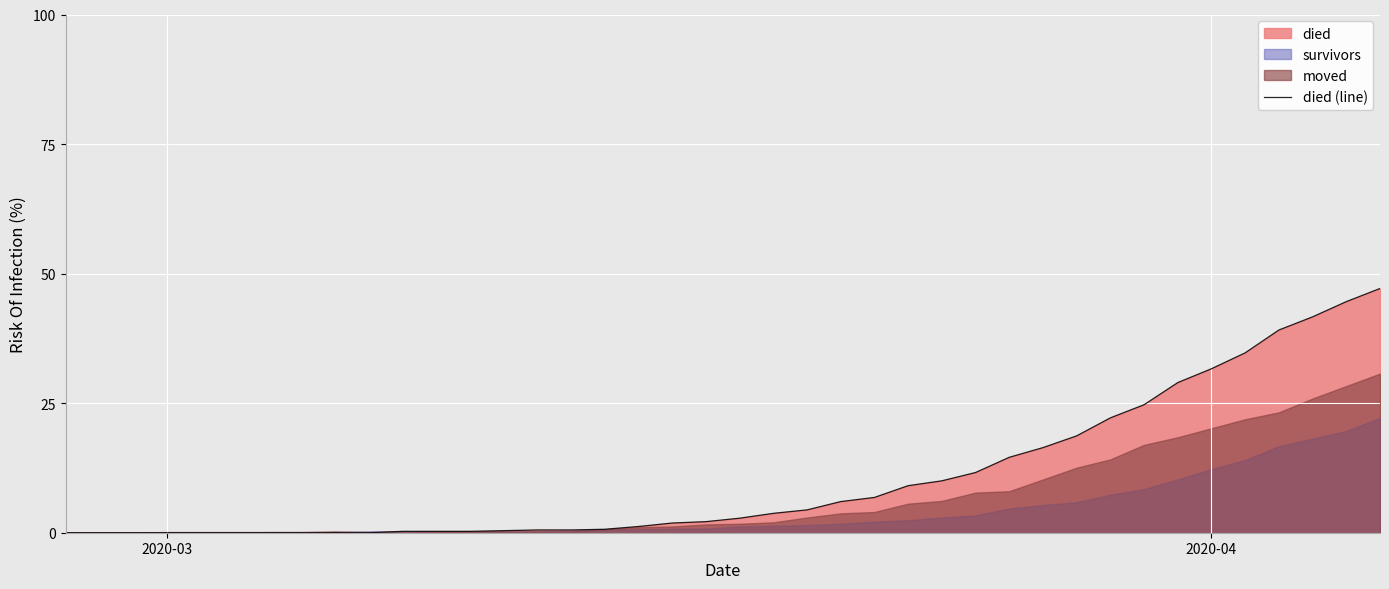

What is the maximum value for died (line)?

47.1